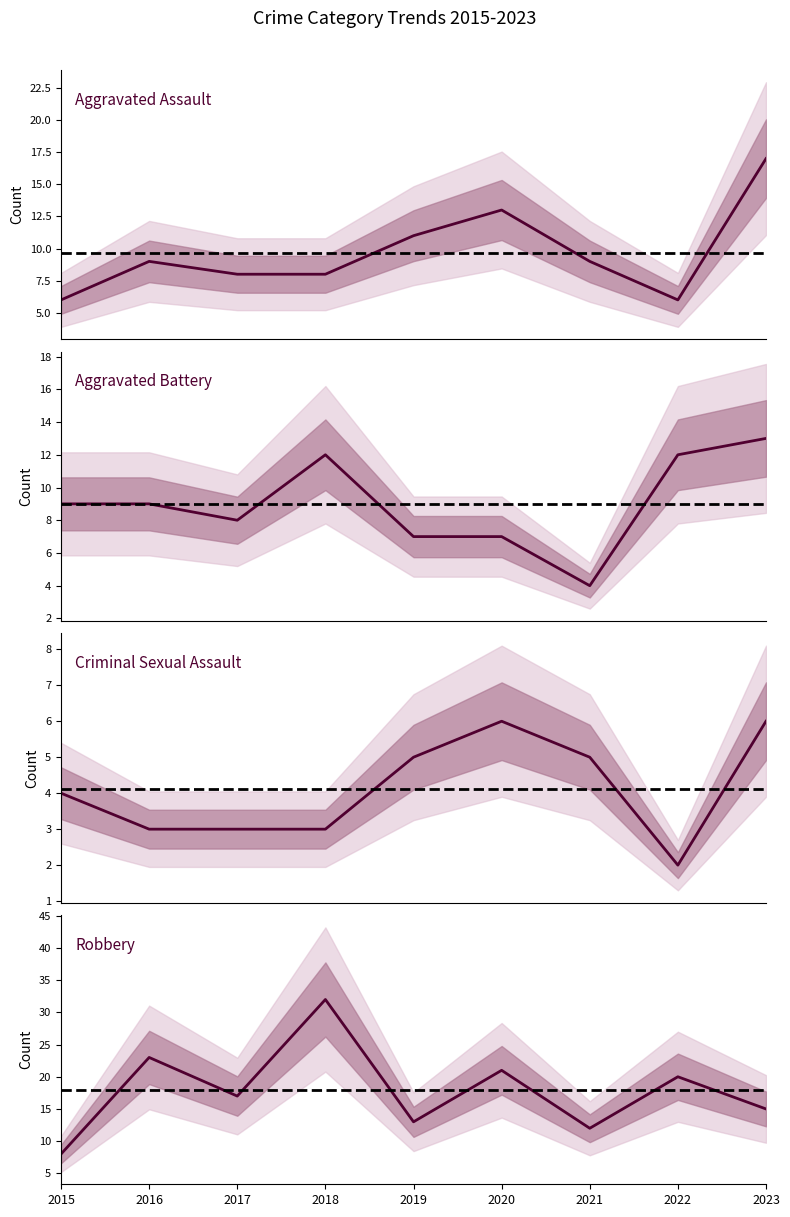

What is the value of the Aggravated Battery point at the 8th from the left?

12